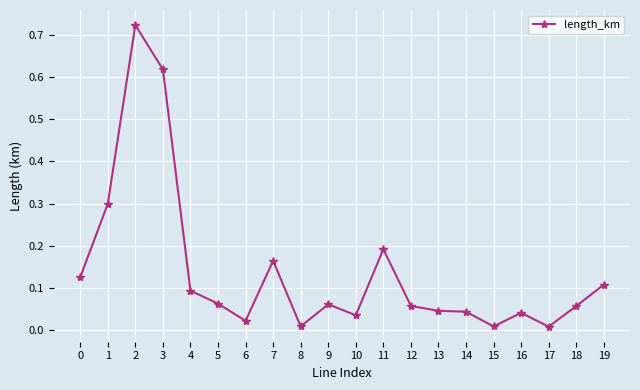

Is it true that the value at 5 is 0.1?

True